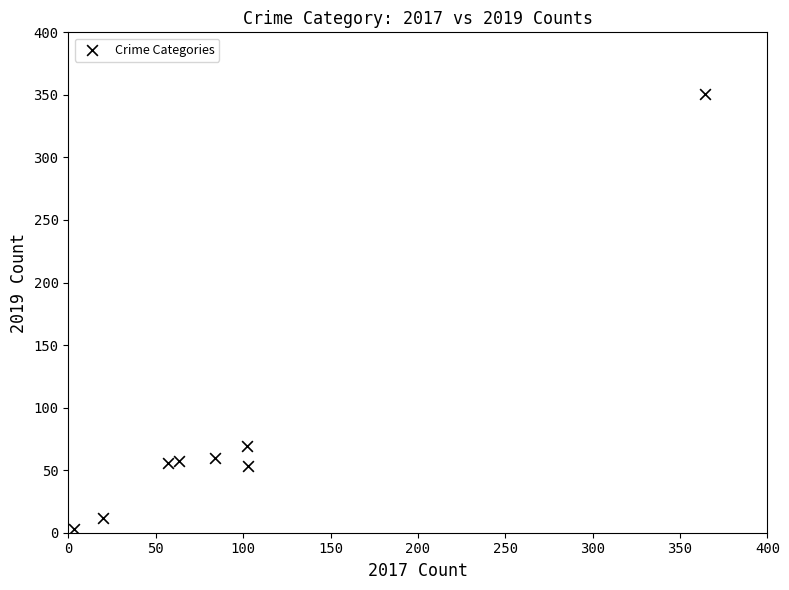

What is the average Y value?

83